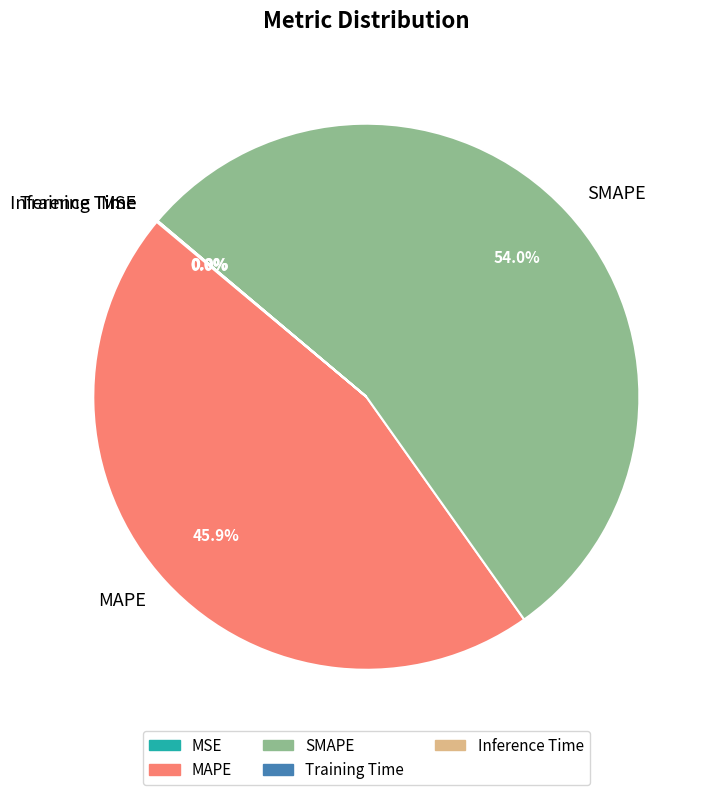

Which category has the biggest portion of the pie?

SMAPE